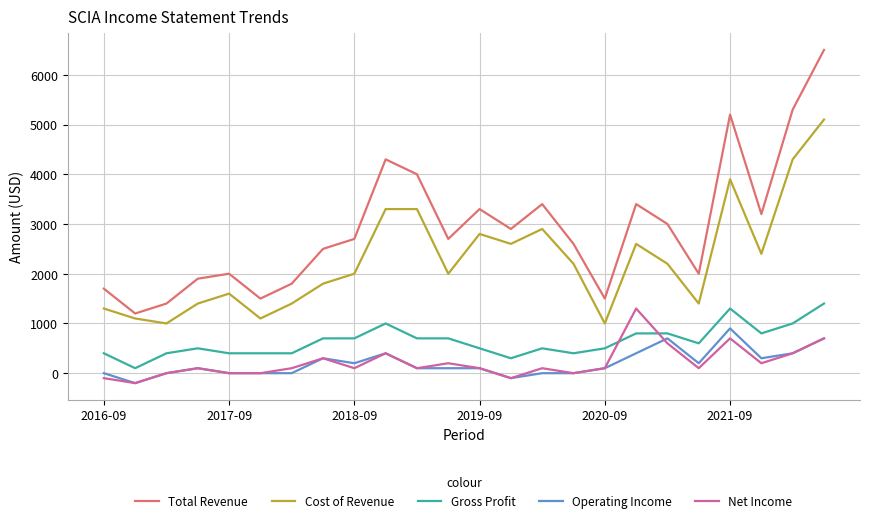

True or false: Gross Profit has more than 1 points higher than both neighbors.

True